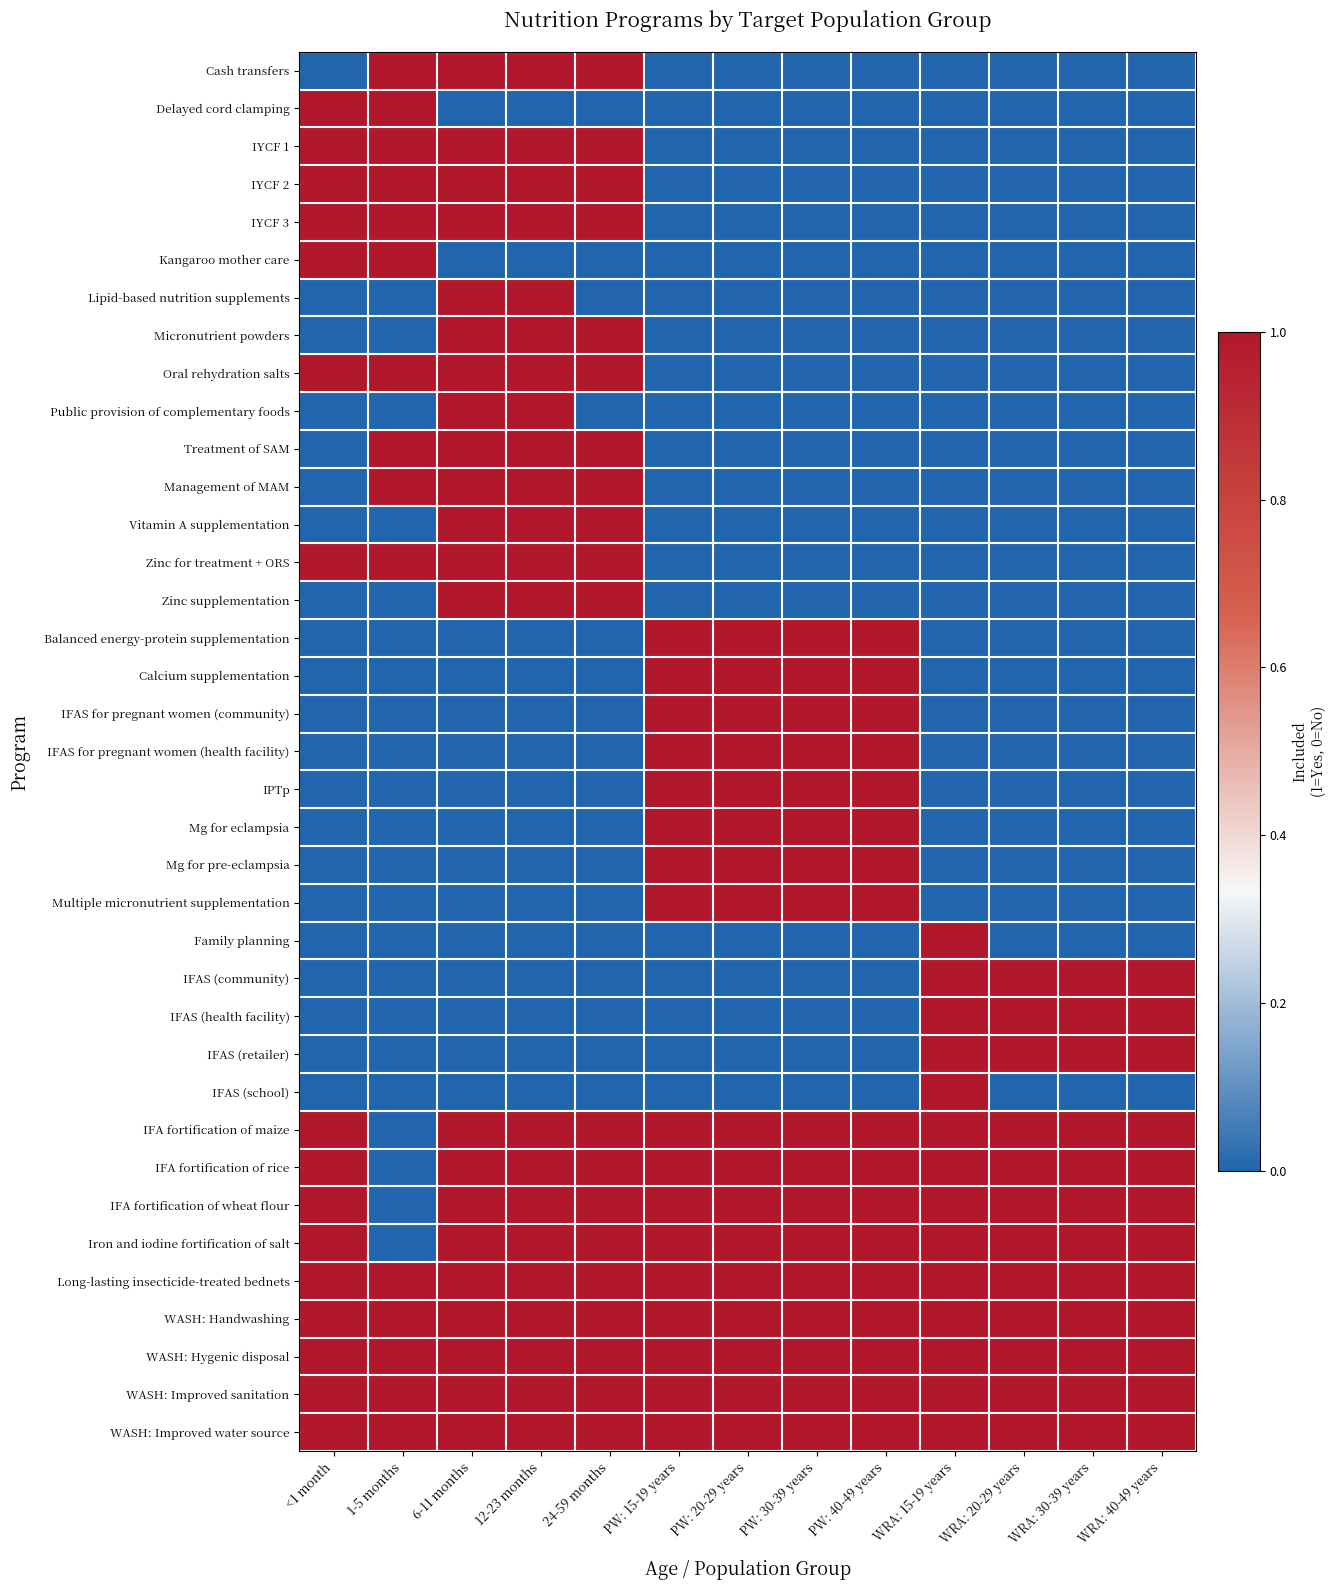

Which series has the largest range (max minus min)?

Cash transfers